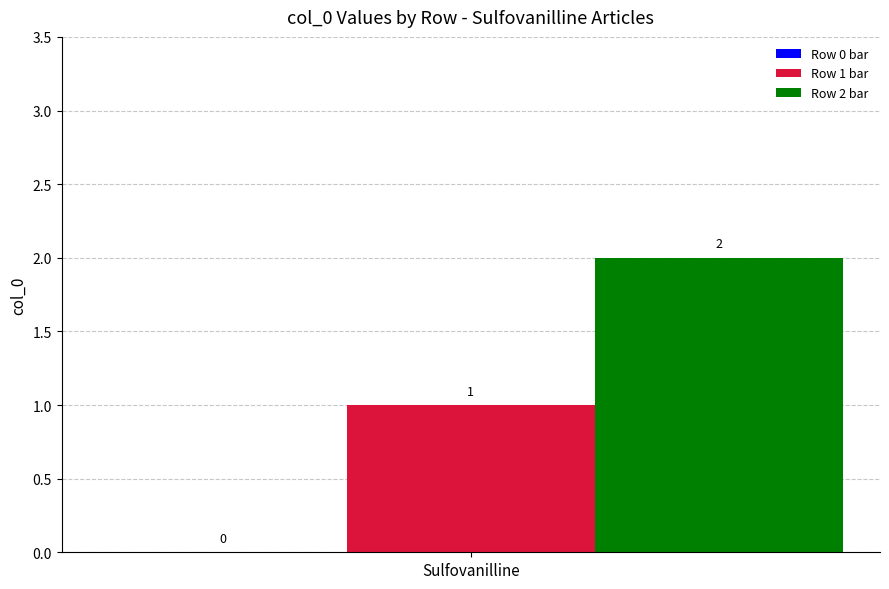

At Sulfovanilline, list the series in order from smallest to largest.

Row 1 bar, Row 2 bar